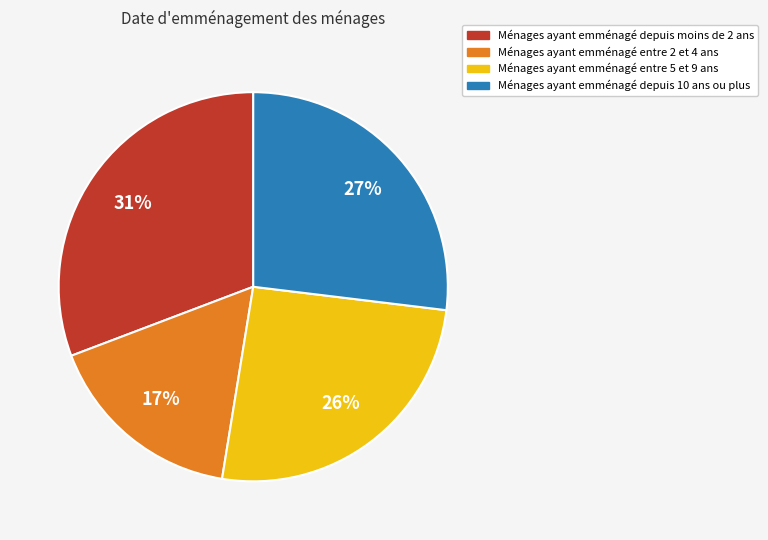

To the nearest percent, what is the average slice percentage?

25%